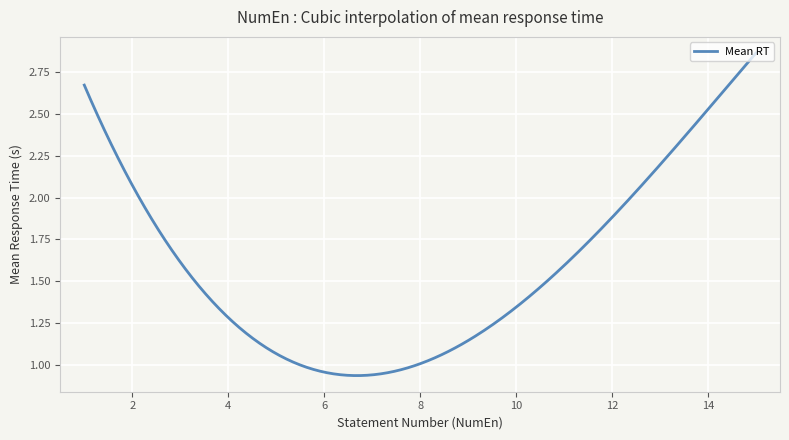

Does the chart display data point markers on the line(s)?

No